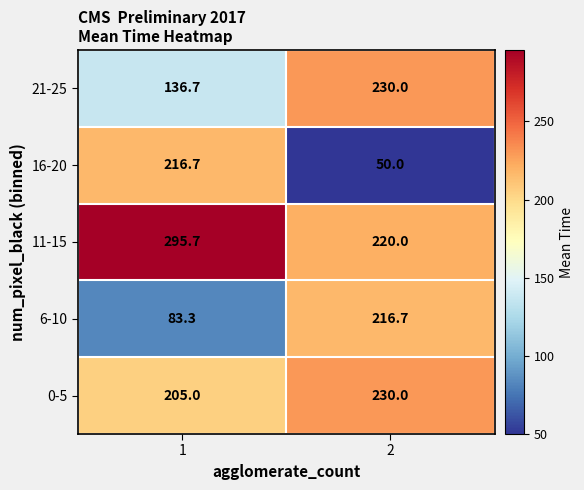

What is the minimum value shown in the chart?

50.0